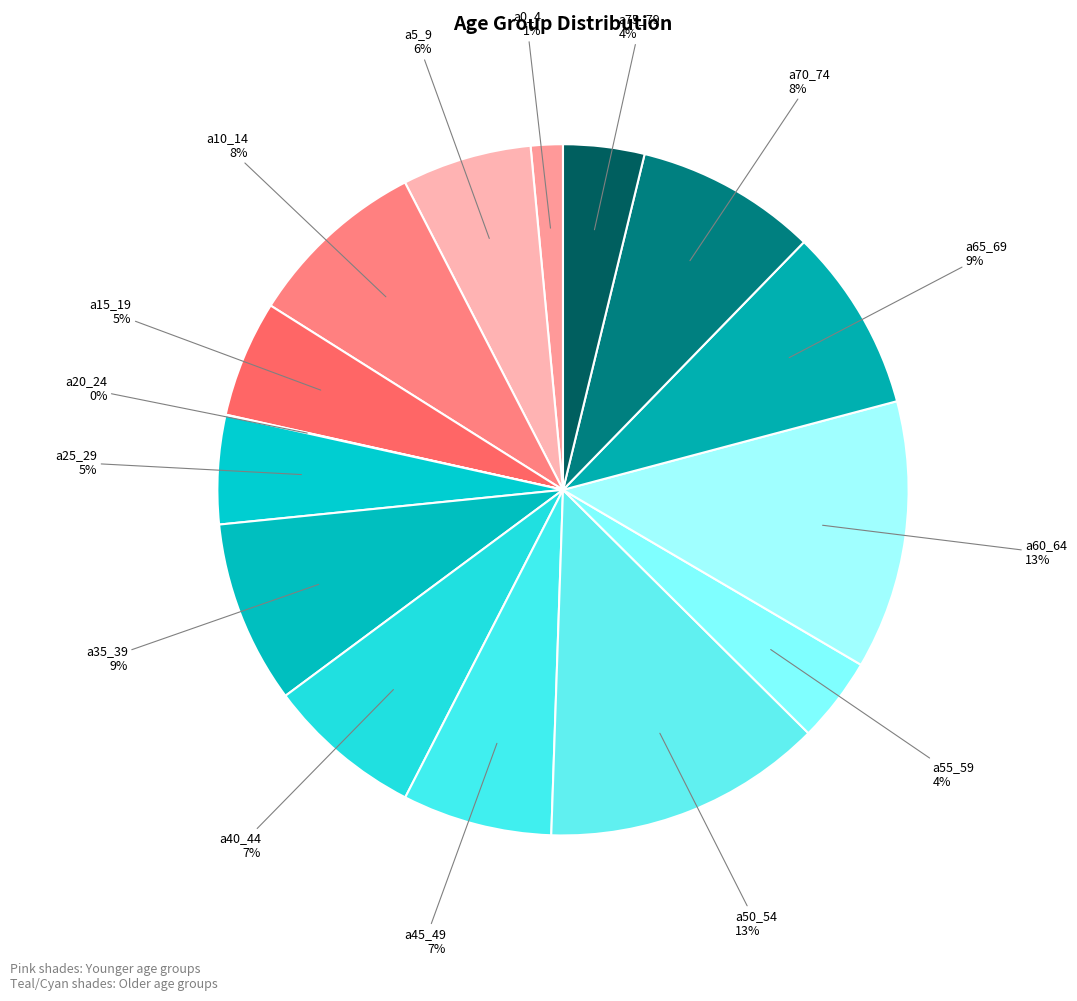

The a40_44 slice represents 1% of the pie. True or false?

False